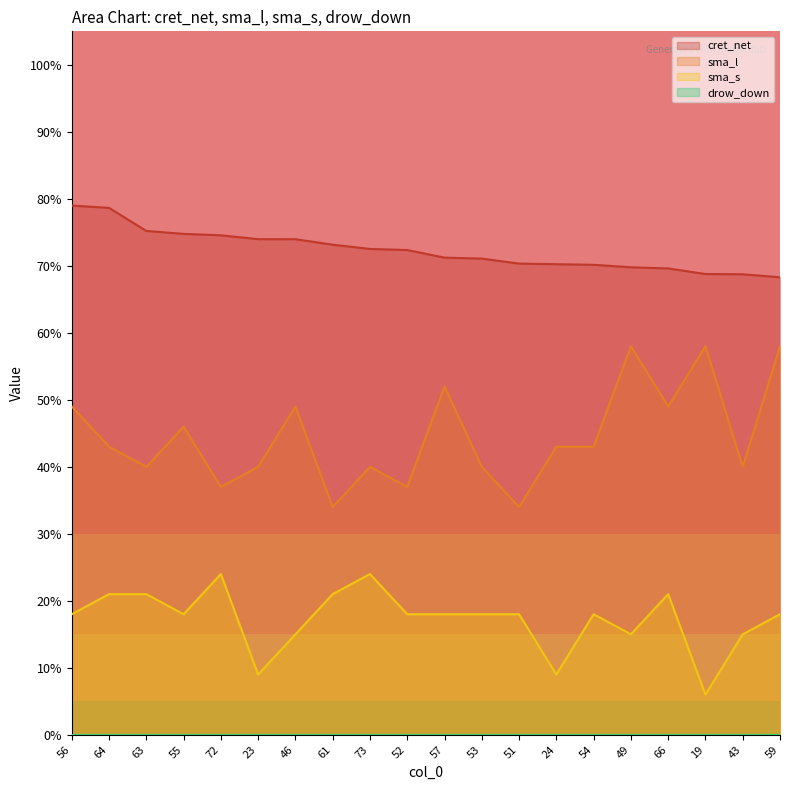

What is the difference between the maximum and minimum values in the sma_l series?

24.0